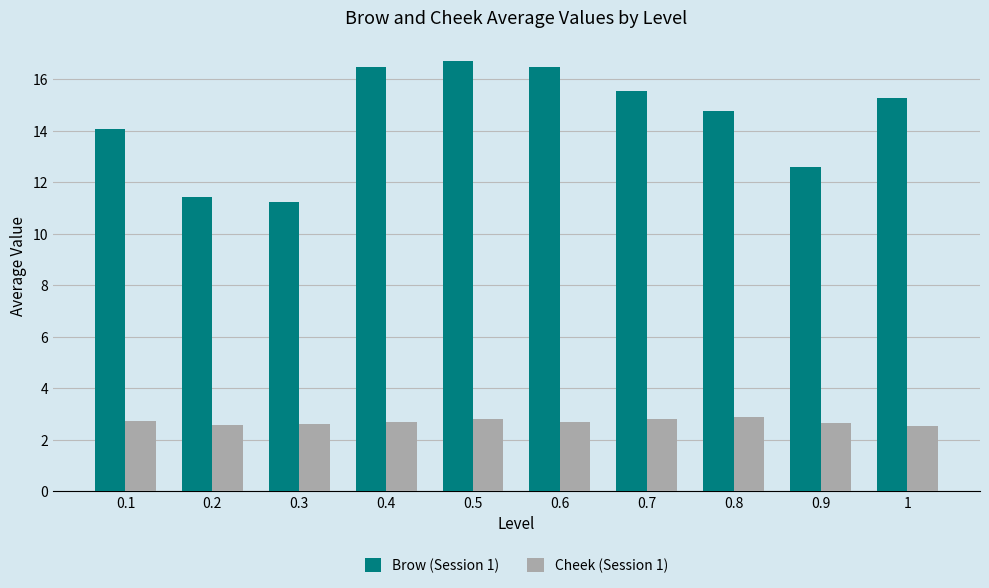

At which category is the sum across all series the highest?

0.5